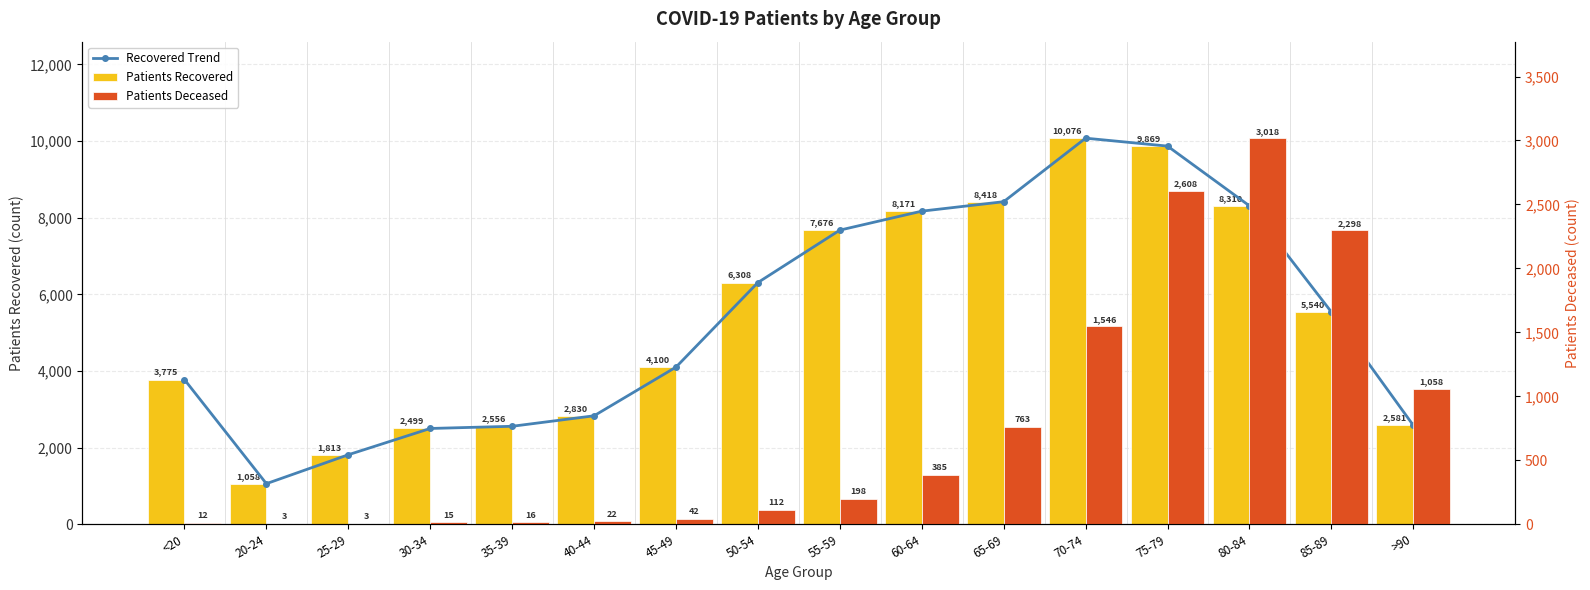

What are all the series names shown in the legend?

Recovered Trend, Patients Recovered, Patients Deceased